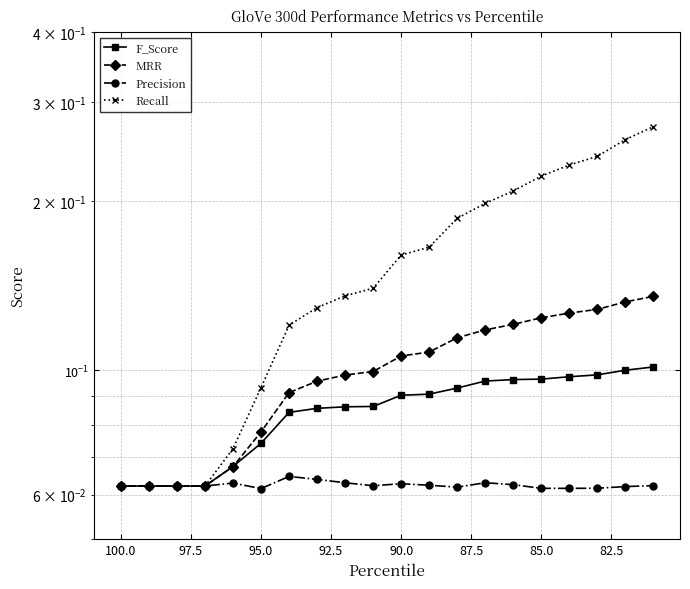

Is this an area chart (filled region under the line)?

No